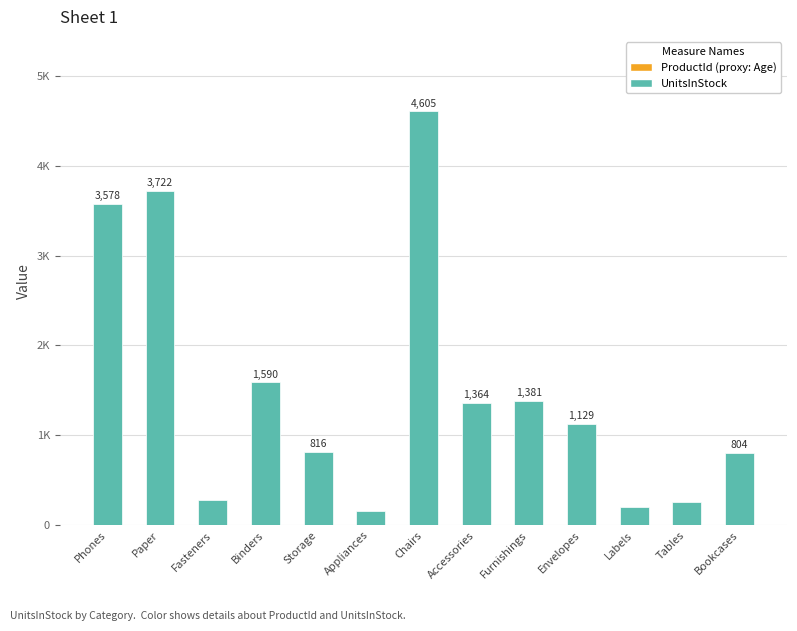

What is the smallest value displayed?

158